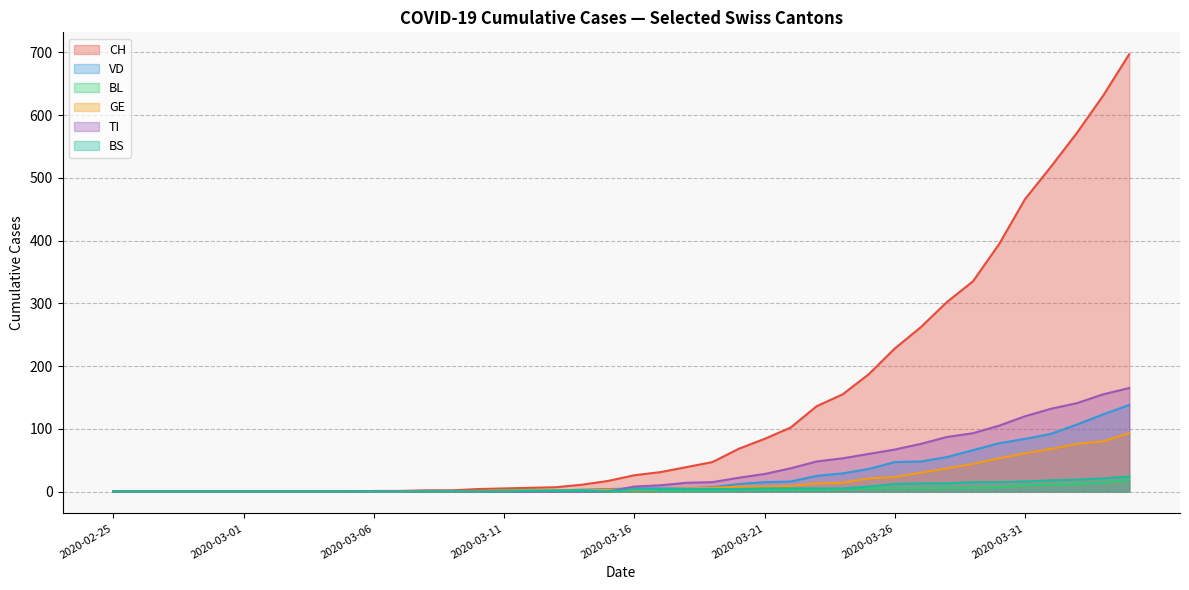

Which series has the largest range (max minus min)?

CH